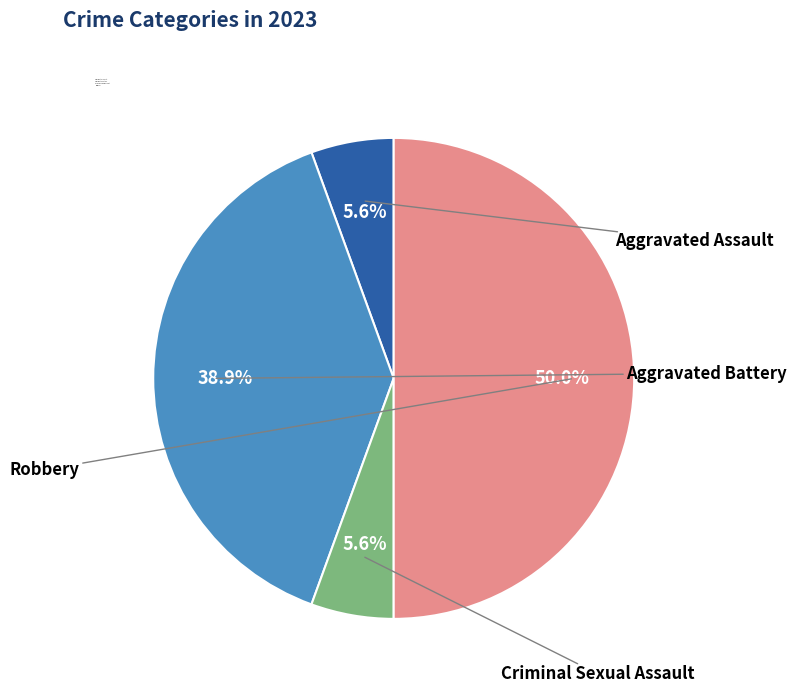

Which slice is the largest?

Robbery